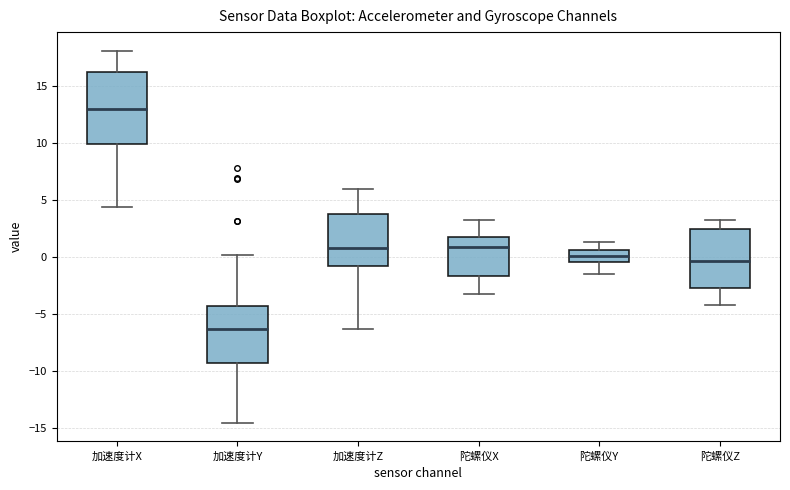

Reading left to right, transcribe this box plot: for each box, give where its median line is, the range the box spans, and where its two whiskers end, as read against the y-axis. The values are not printed on the chart, so give them approximately, as read against the axis.

加速度计X: median 13.0, box 10.0 to 16.5, whiskers 4.5 to 18.0
加速度计Y: median -6.5, box -9.5 to -4.5, whiskers -14.5 to 0.0
加速度计Z: median 1.0, box -1.0 to 4.0, whiskers -6.5 to 6.0
陀螺仪X: median 1.0, box -1.5 to 1.5, whiskers -3.5 to 3.5
陀螺仪Y: median 0.0, box -0.5 to 0.5, whiskers -1.5 to 1.5
陀螺仪Z: median -0.5, box -3.0 to 2.5, whiskers -4.0 to 3.5